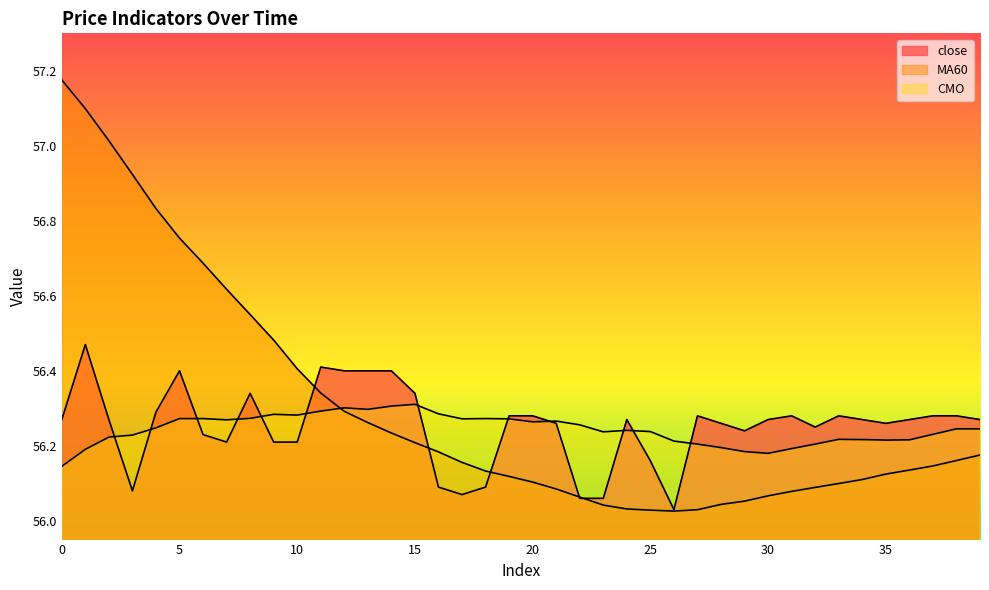

Where is close nearest to the value 56?

26